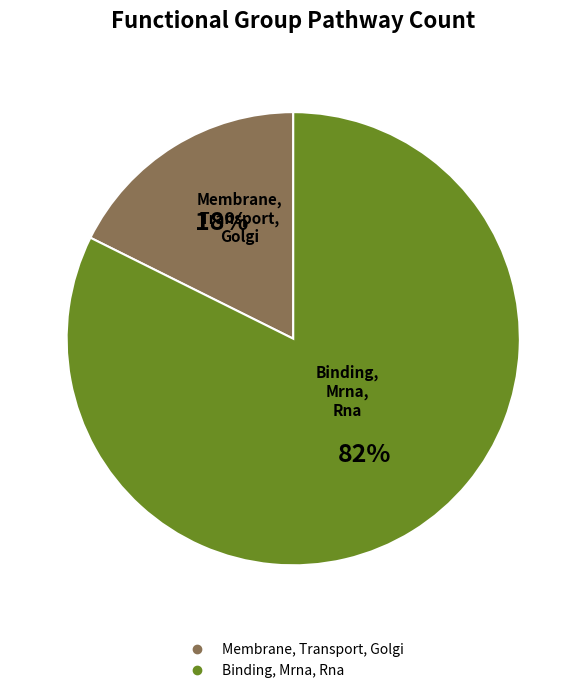

To the nearest percent, what is the average slice percentage?

50%